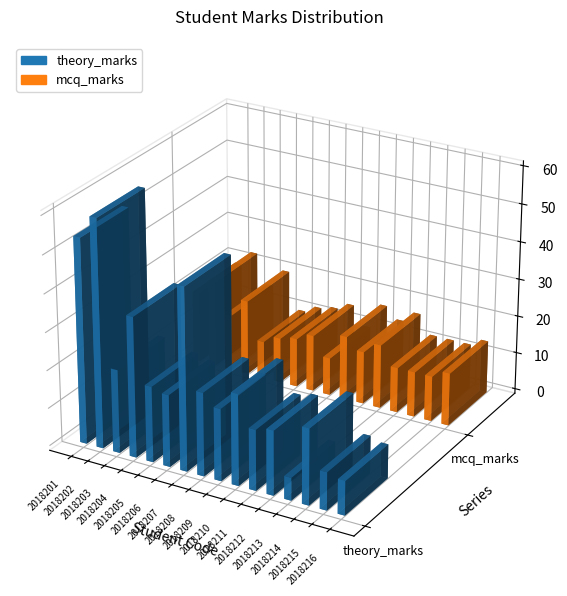

At how many categories does at least one series exceed 52?

2